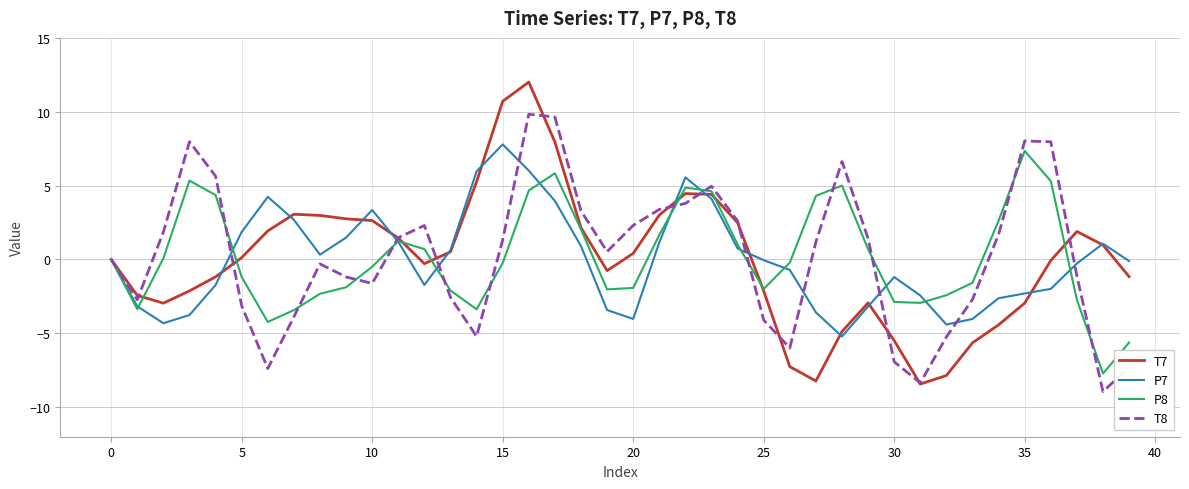

In T7, how many points are lower than both neighbors (excluding endpoints)?

5